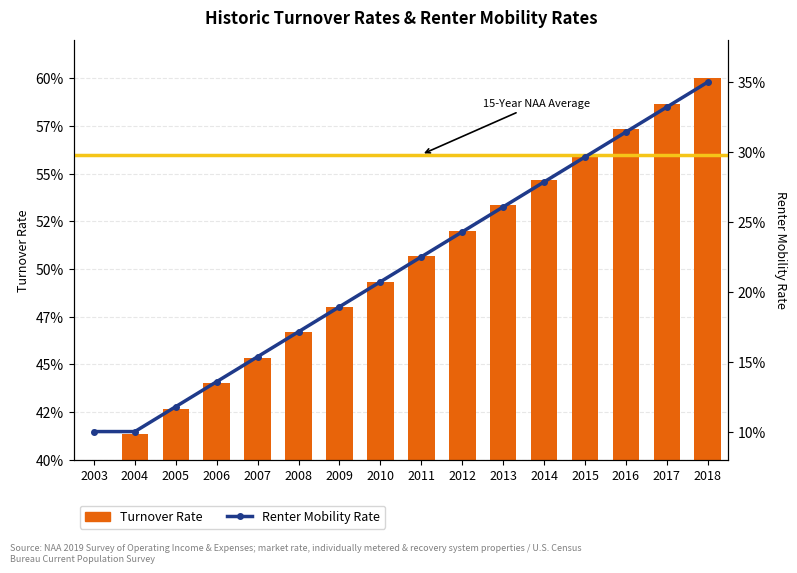

What is the greatest value displayed?

60.0